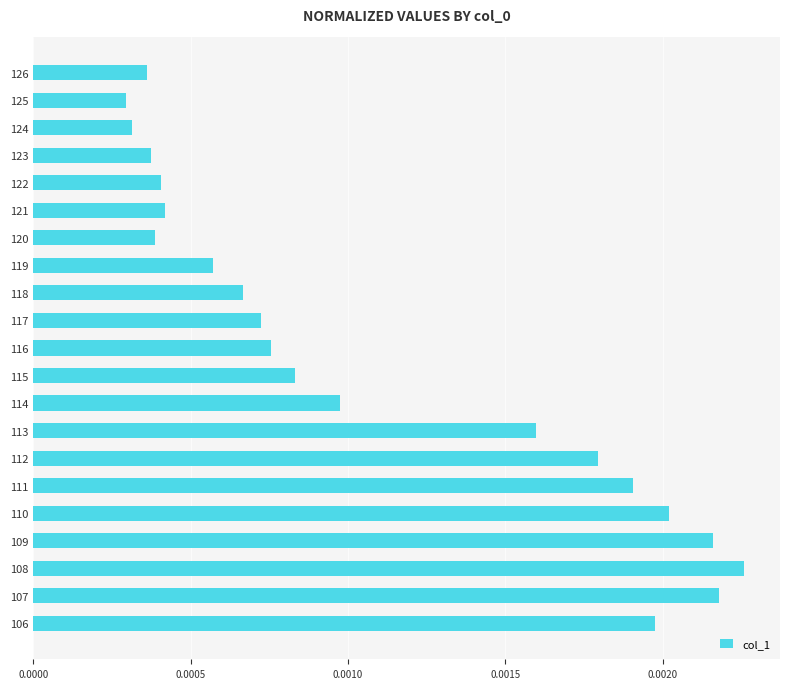

Which label corresponds to the largest value in the chart?

108